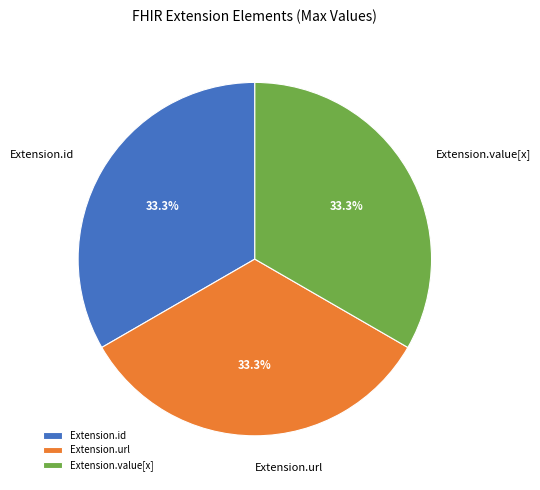

What percentage is the Extension.url slice, to the nearest percent?

33%